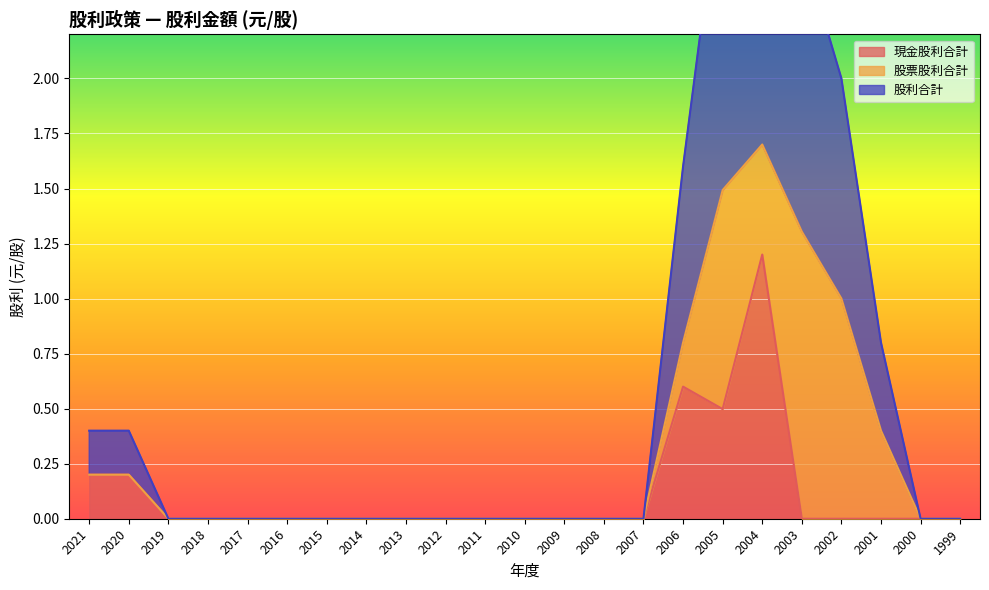

Is it true that 現金股利合計 equals 2.1 at 2004?

False